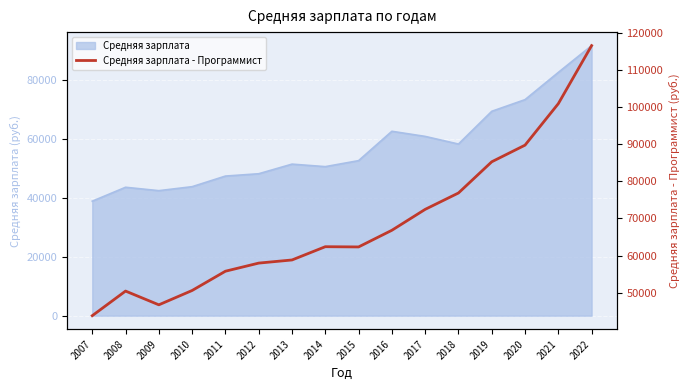

What is the value of the 10th point from the left?

66817